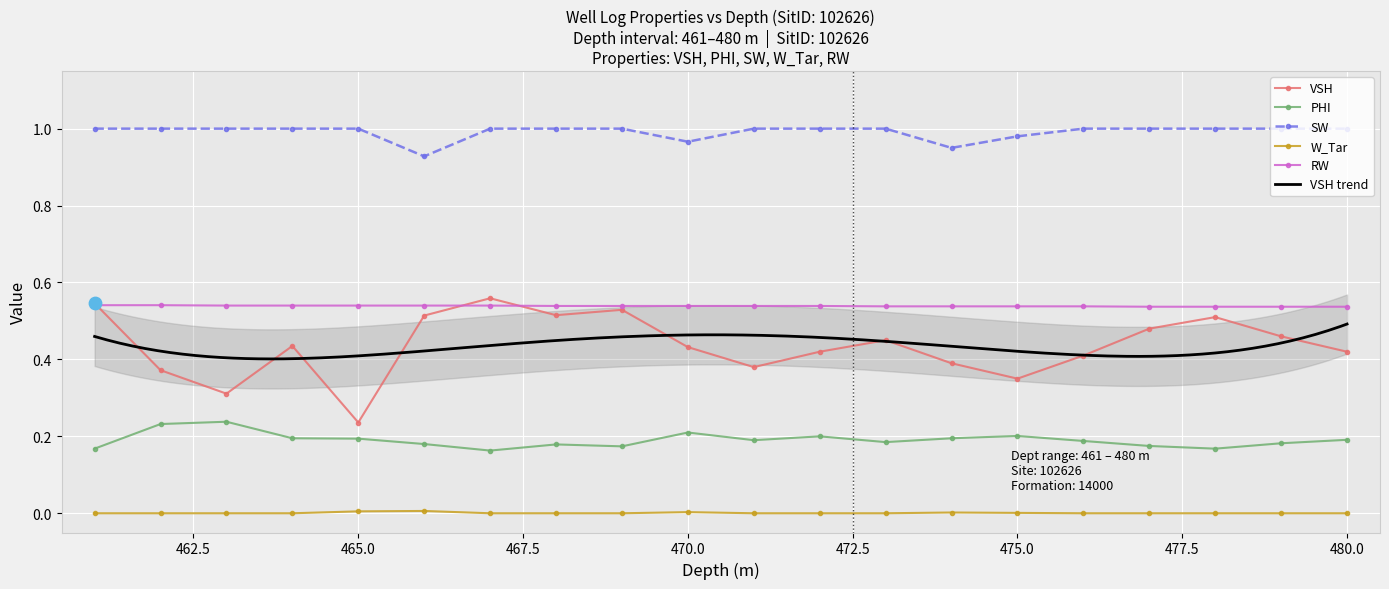

At which category is the sum across all series the highest?

467.0